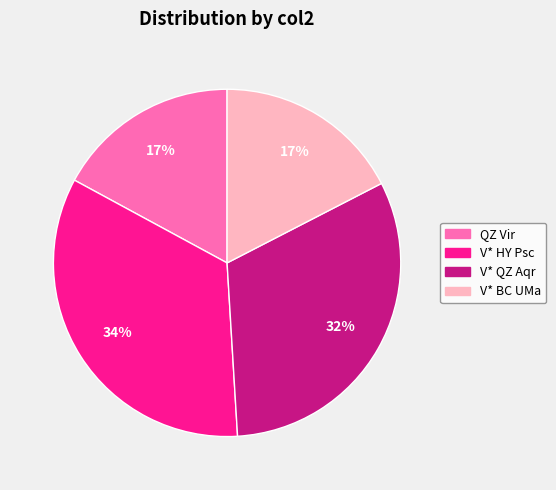

What percentage is the QZ Vir slice, to the nearest percent?

17%